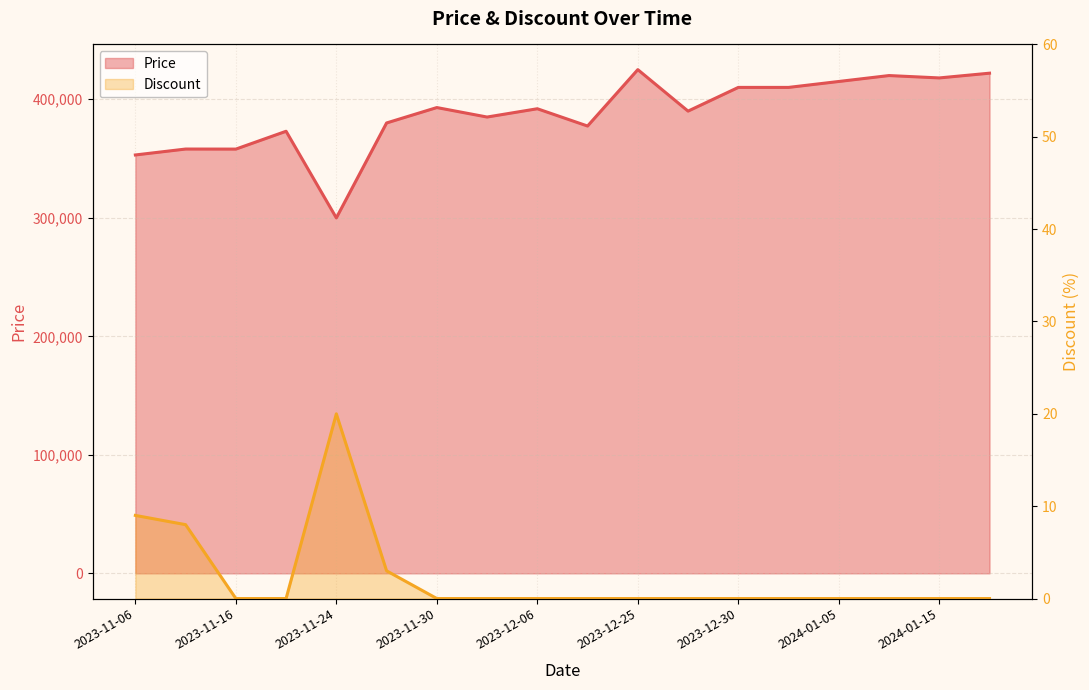

What is the label of the 12th point from the left?

2023-12-28